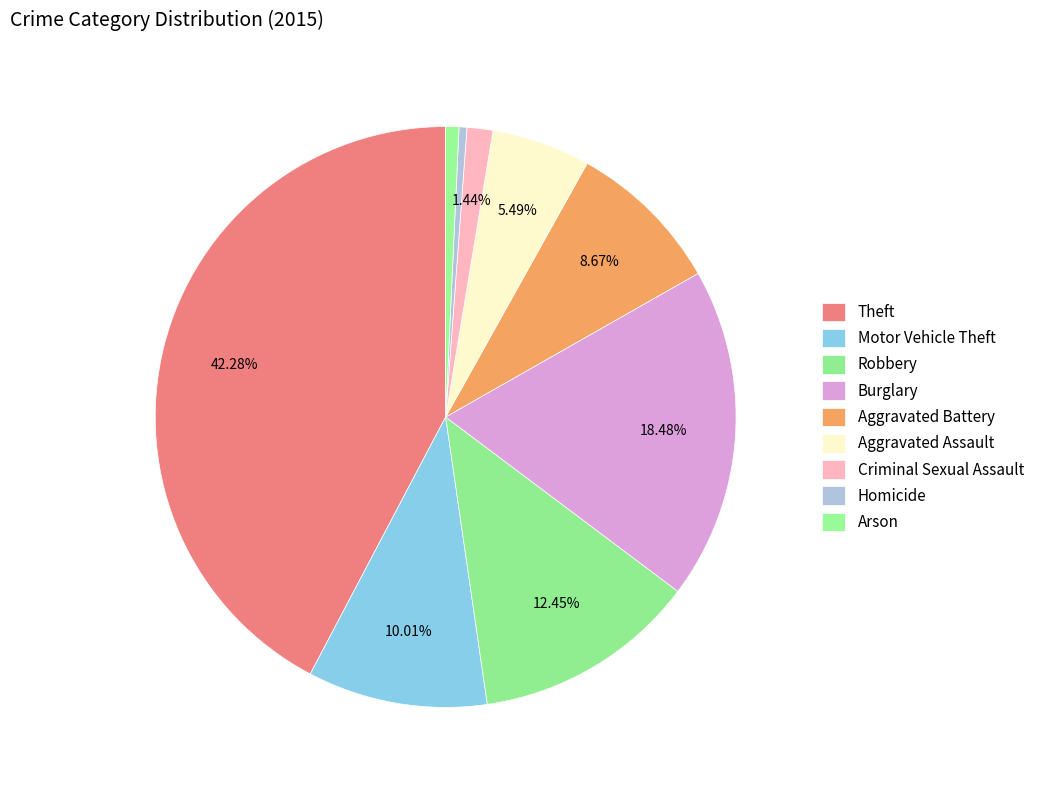

How many slices are in this pie chart?

9